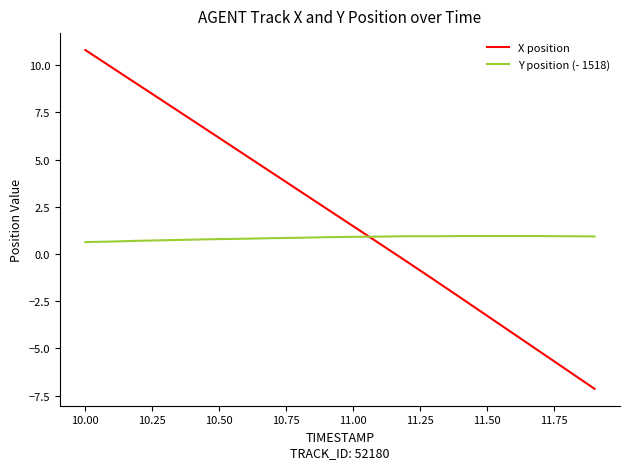

How many times do X position and Y position (- 1518) cross each other?

1